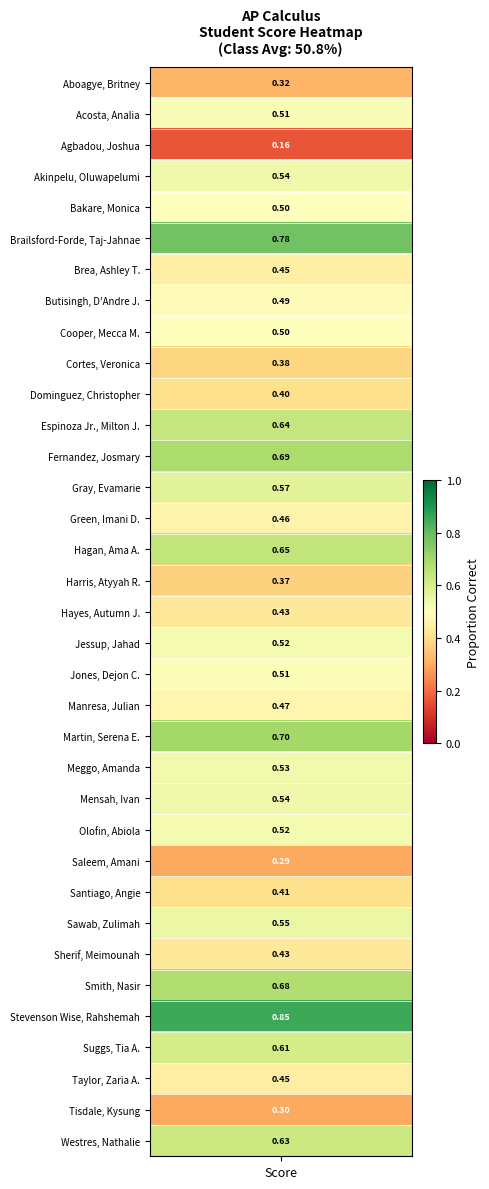

Rank the categories by value from lowest to highest.

Agbadou, Joshua, Saleem, Amani, Tisdale, Kysung, Aboagye, Britney, Harris, Atyyah R., Cortes, Veronica, Dominguez, Christopher, Santiago, Angie, Sherif, Meimounah, Hayes, Autumn J., Taylor, Zaria A., Brea, Ashley T., Green, Imani D., Manresa, Julian, Butisingh, D'Andre J., Cooper, Mecca M., Bakare, Monica, Jones, Dejon C., Acosta, Analia, Jessup, Jahad, Olofin, Abiola, Meggo, Amanda, Akinpelu, Oluwapelumi, Mensah, Ivan, Sawab, Zulimah, Gray, Evamarie, Suggs, Tia A., Westres, Nathalie, Espinoza Jr., Milton J., Hagan, Ama A., Smith, Nasir, Fernandez, Josmary, Martin, Serena E., Brailsford-Forde, Taj-Jahnae, Stevenson Wise, Rahshemah